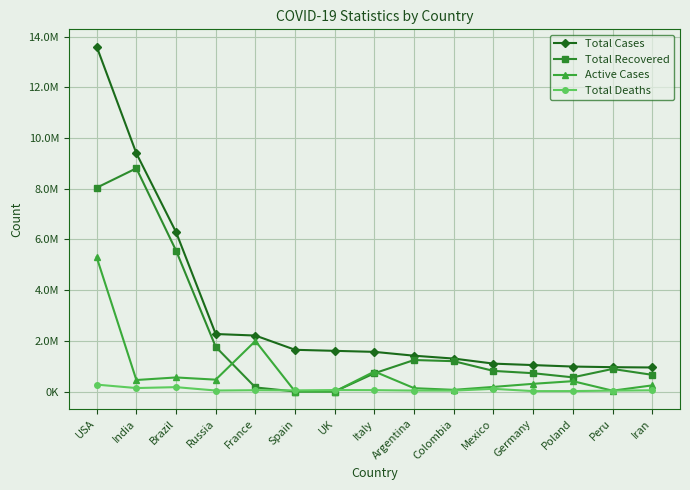

Which series has the largest total across all categories?

Total Cases